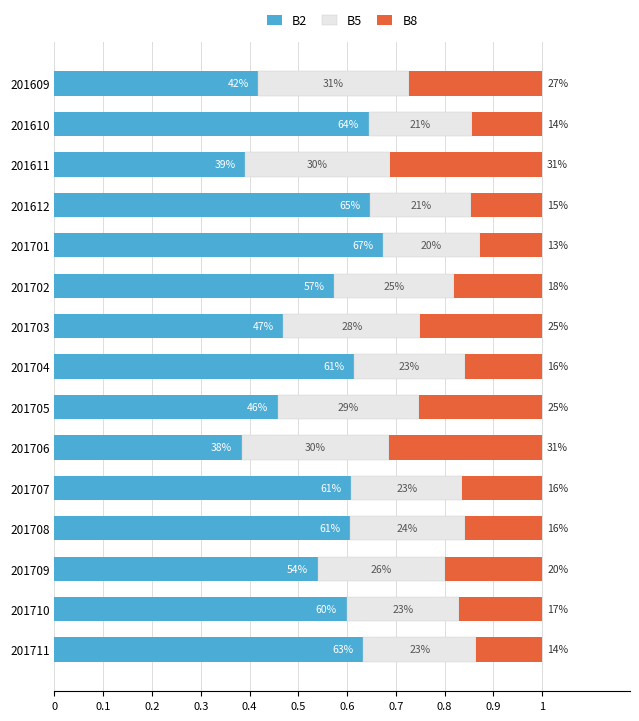

What are all the series names shown in the legend?

B2, B5, B8